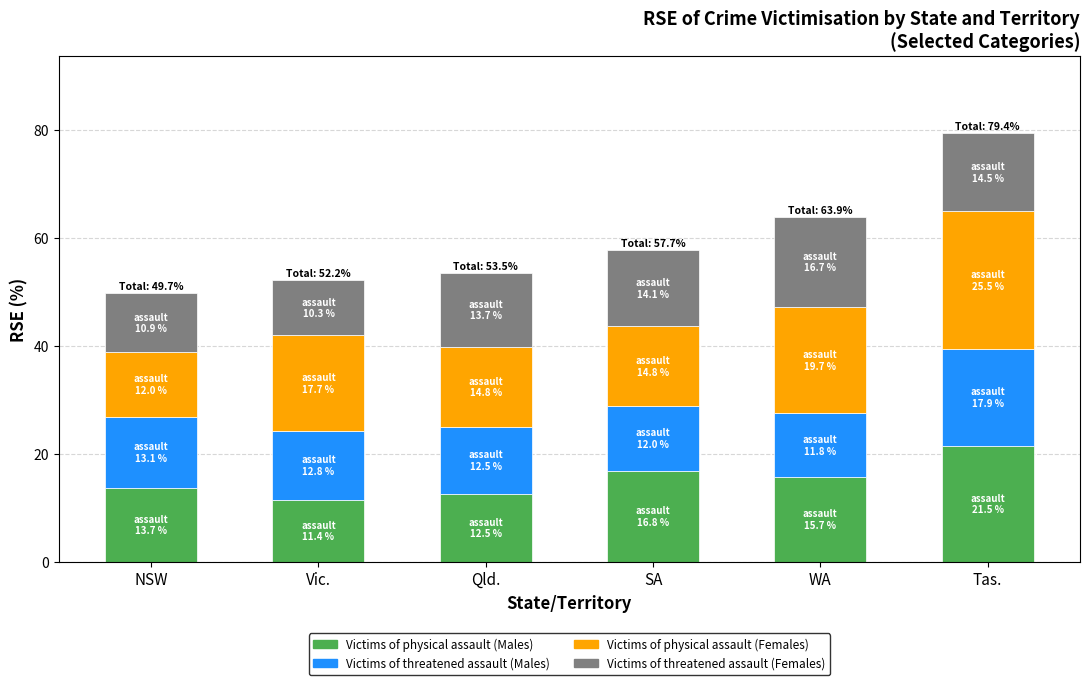

Reading right to left, what are the values for Victims of physical assault (Males)?

21.5	15.7	16.8	12.5	11.4	13.7